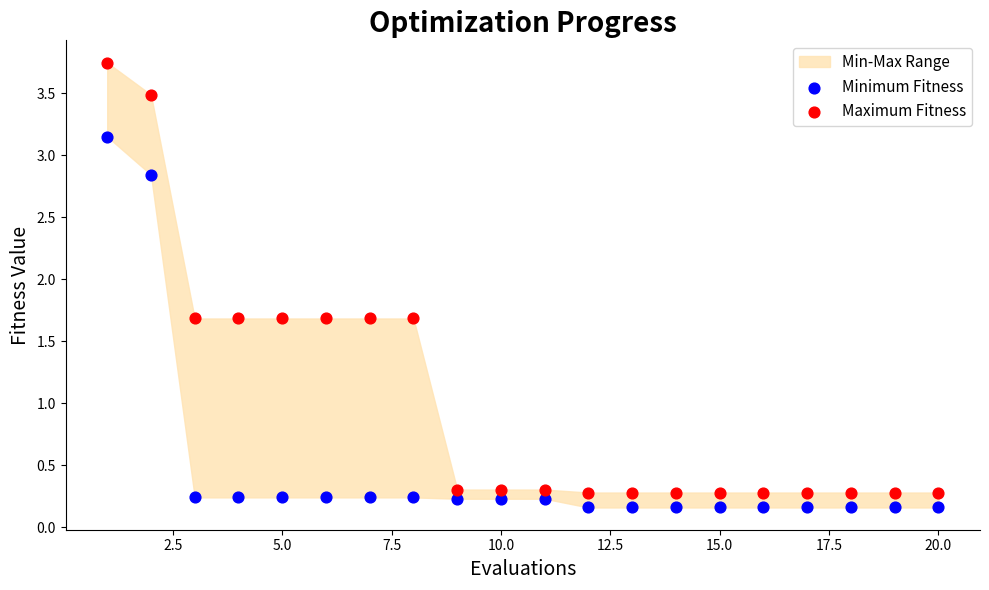

What is the X range (max minus min) for the scatter plot?

19.0